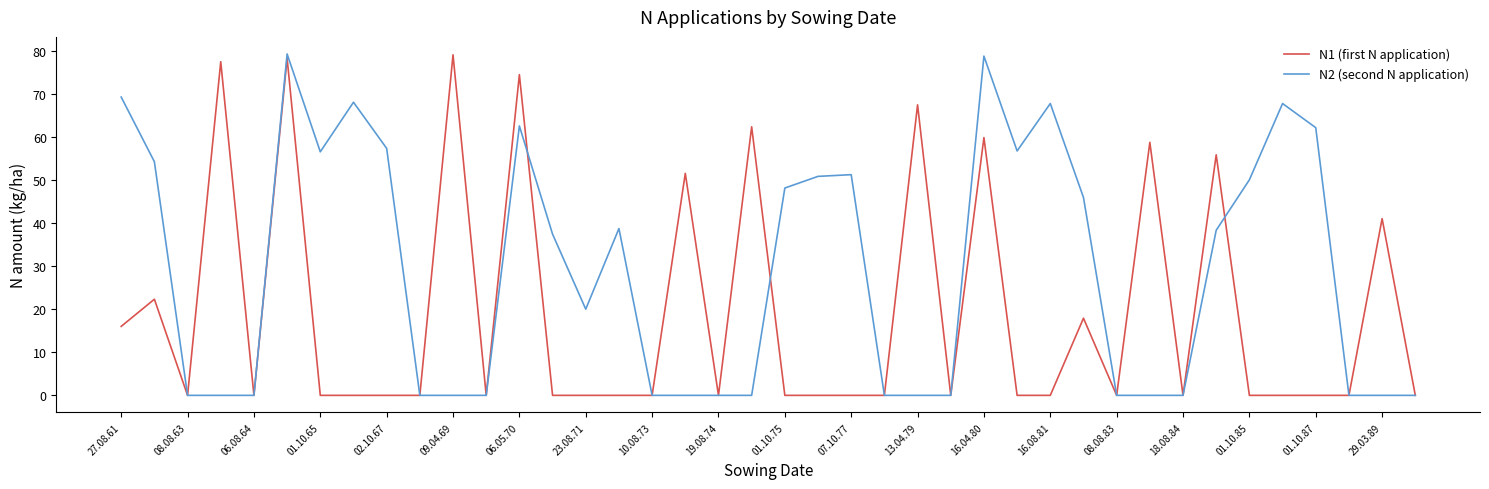

List the series in order of their overall mean, highest first.

N2 (second N application), N1 (first N application)